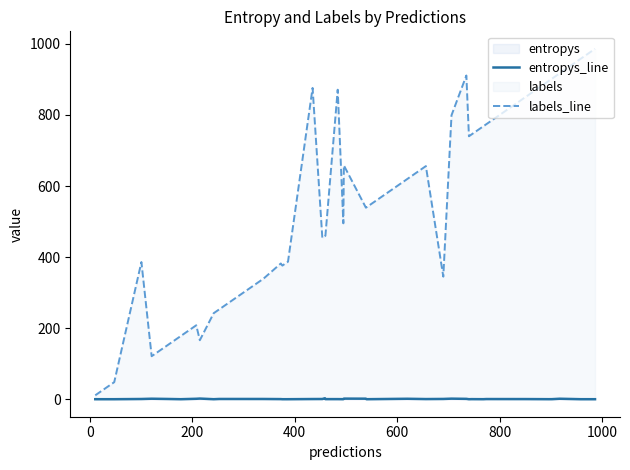

List the series in order of their peak value, lowest first.

entropys_line, labels_line